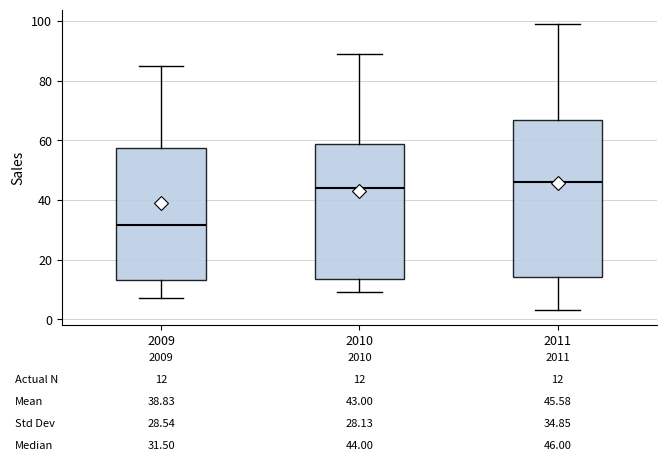

Which box's median line is the highest?

2011